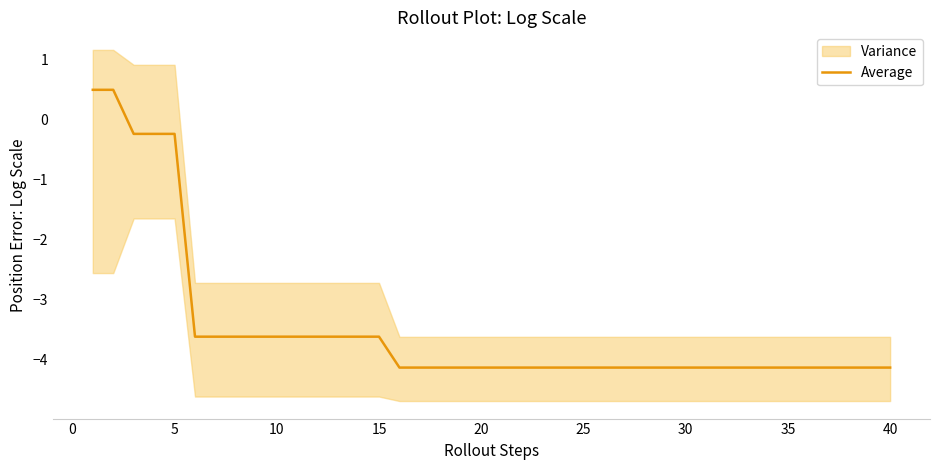

Reading left to right, what are all the values shown in this chart?

0.5	0.5	-0.2	-0.2	-0.2	-3.6	-3.6	-3.6	-3.6	-3.6	-3.6	-3.6	-3.6	-3.6	-3.6	-4.1	-4.1	-4.1	-4.1	-4.1	-4.1	-4.1	-4.1	-4.1	-4.1	-4.1	-4.1	-4.1	-4.1	-4.1	-4.1	-4.1	-4.1	-4.1	-4.1	-4.1	-4.1	-4.1	-4.1	-4.1